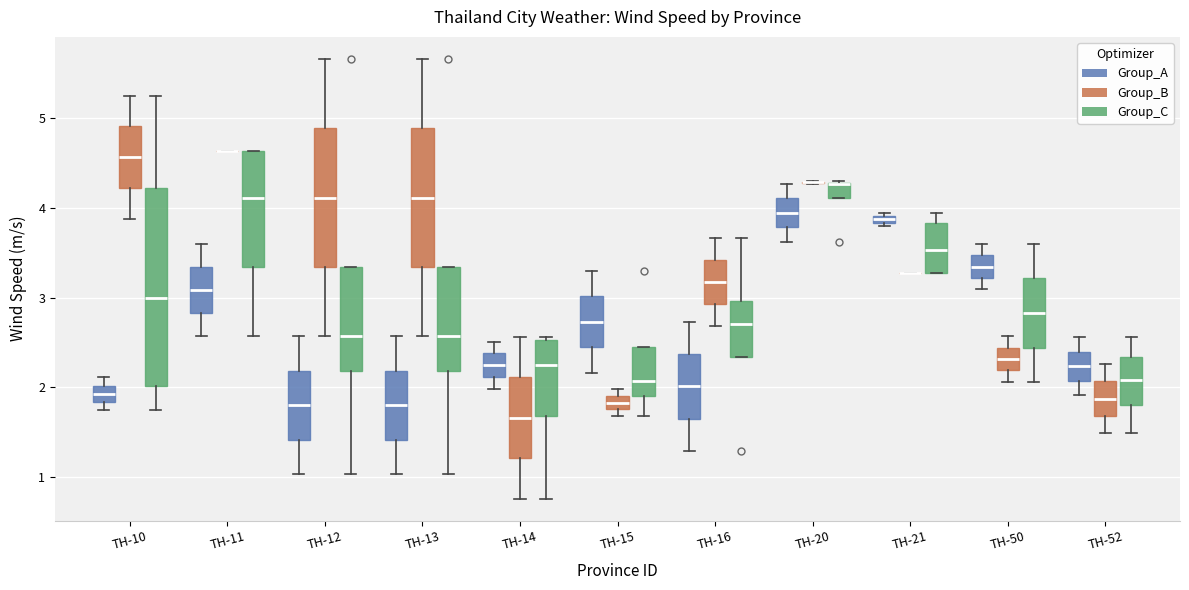

Which box is the tallest, from its lower edge to its upper edge?

TH-10 (Group_C)